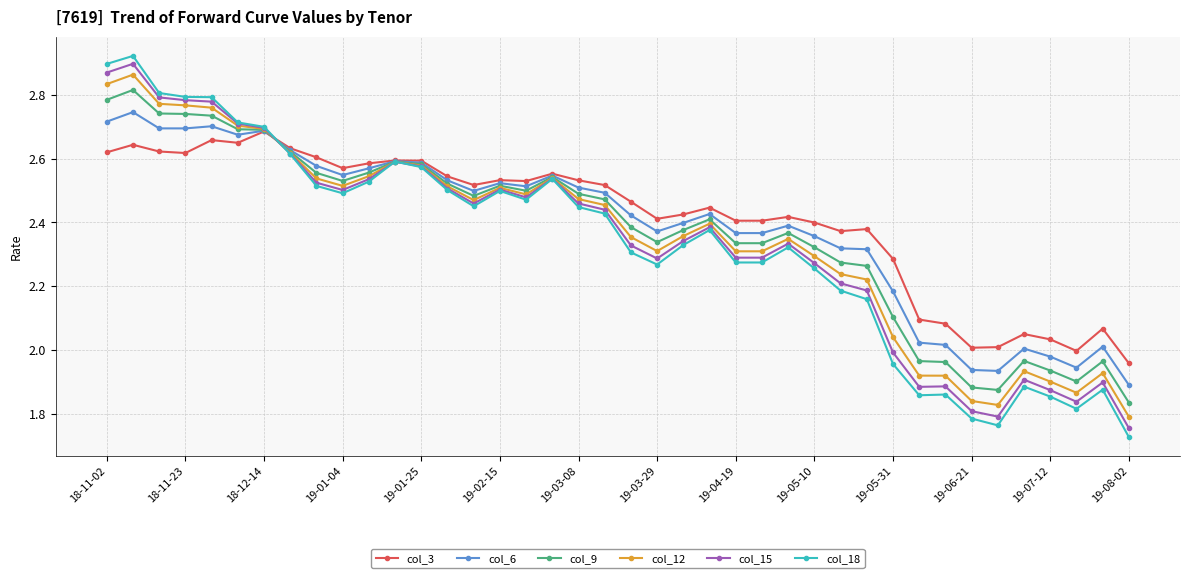

Which series has the largest range (max minus min)?

col_18